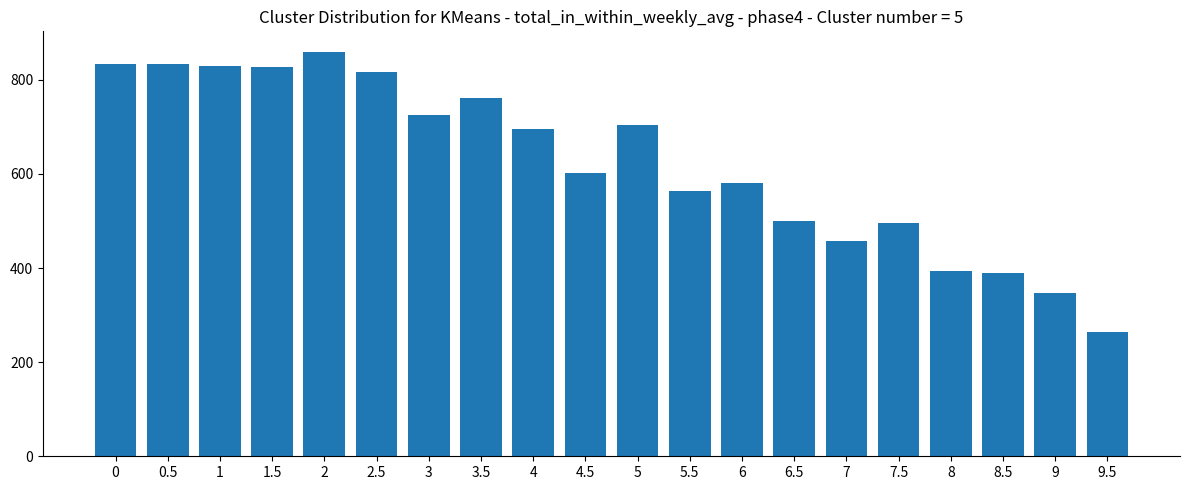

Is it true that the value at 2.5 is 478?

False